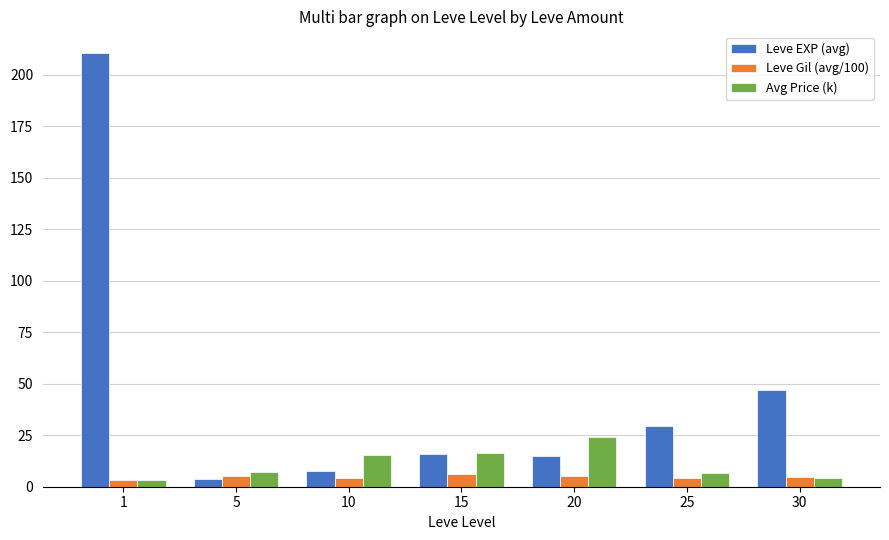

What is the value of the Avg Price (k) bar at the 2nd from the left?

7.1